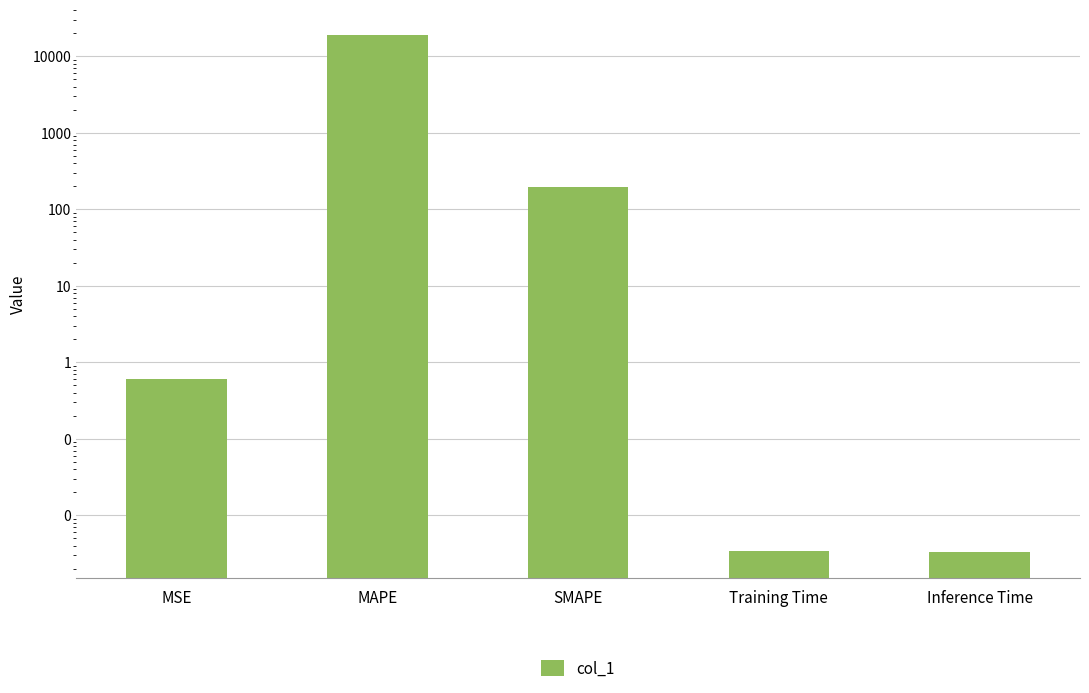

What is the average value?

3790.2